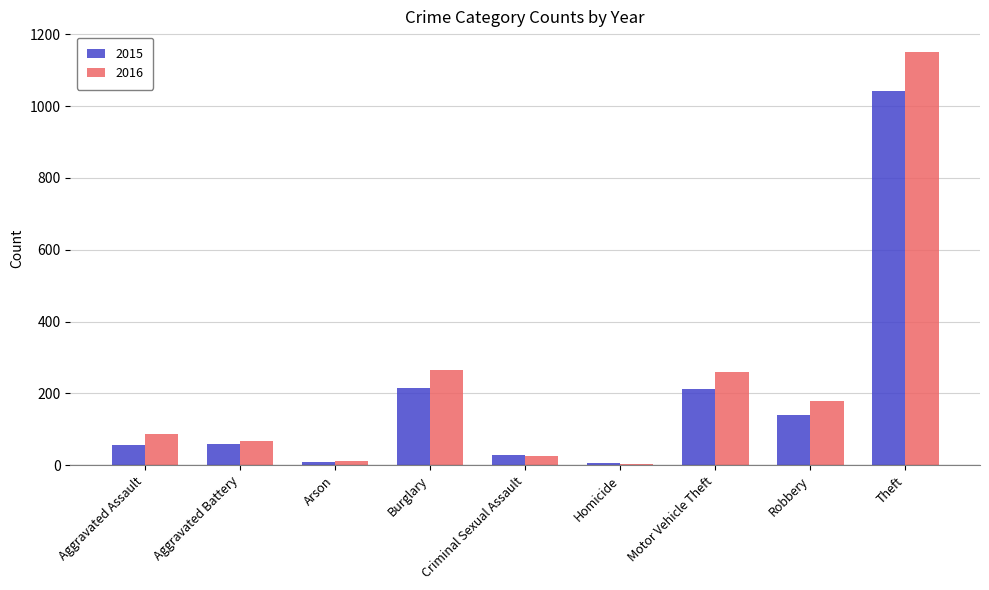

At which category is the sum across all series the highest?

Theft